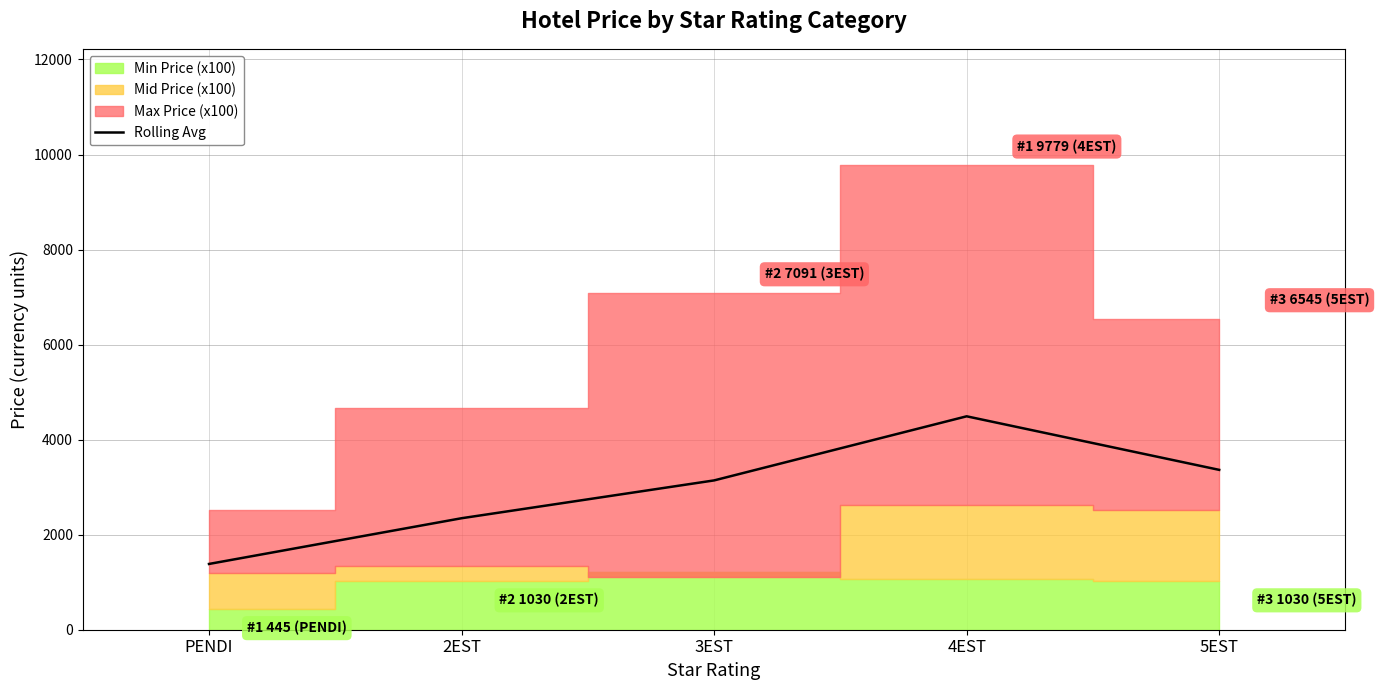

Approximately how many times larger is the value at PENDI compared to 3EST?

0.4